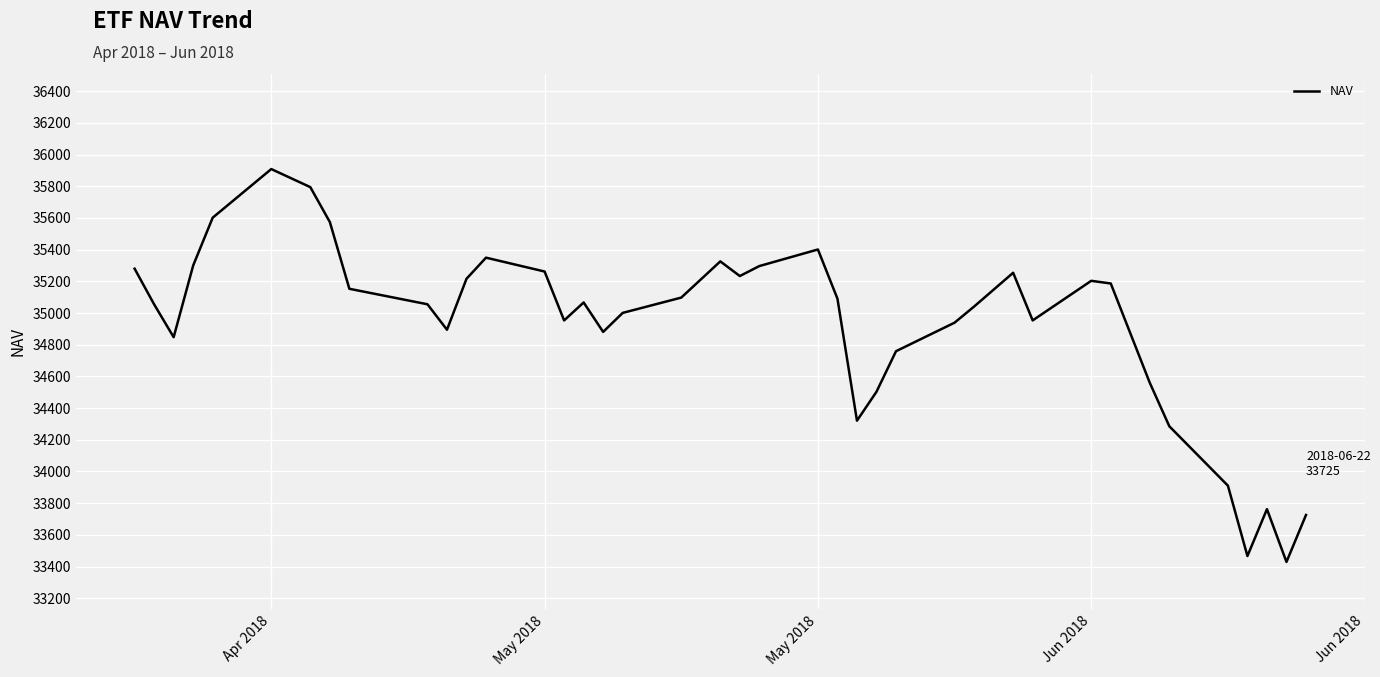

What is the difference between the maximum and minimum values?

2479.6